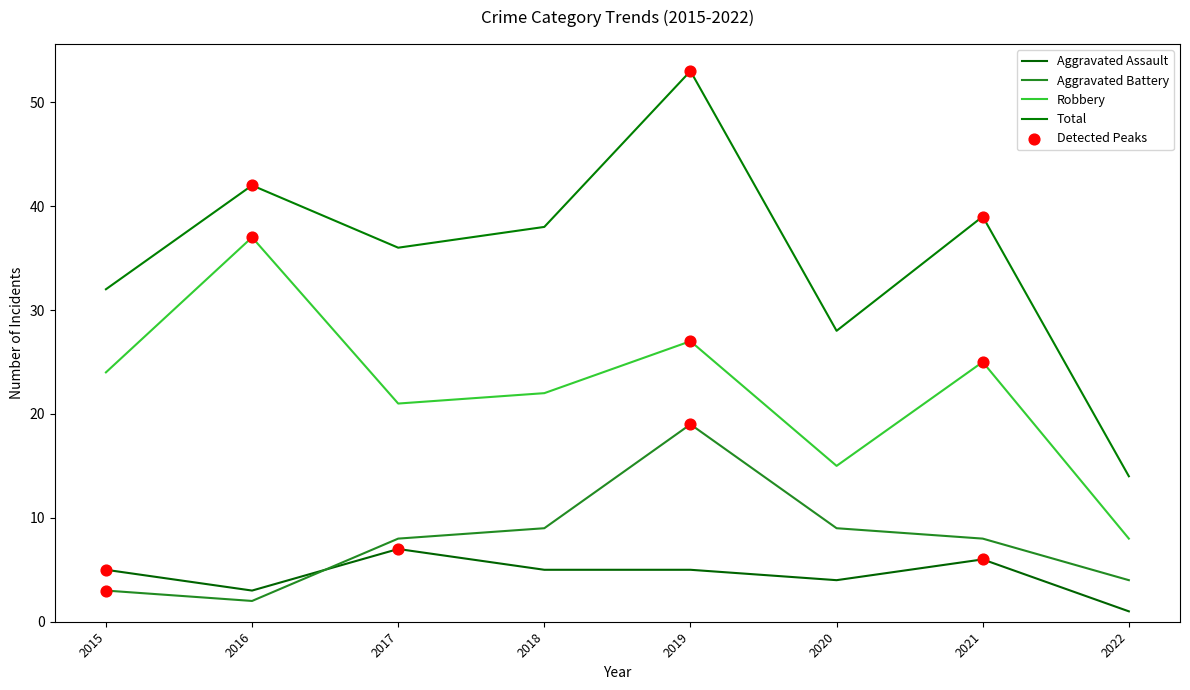

How many lines are shown in the chart?

4